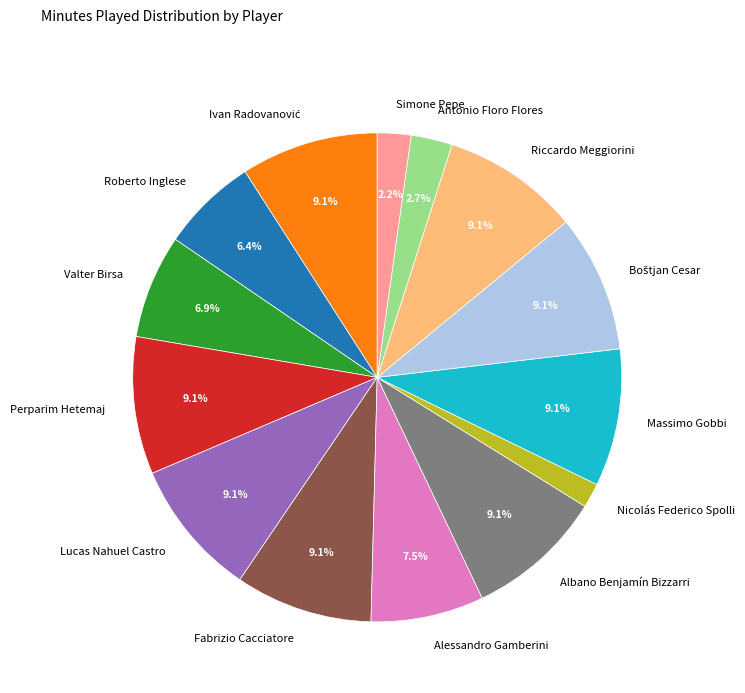

Is there any slice that represents more than half of the pie?

No